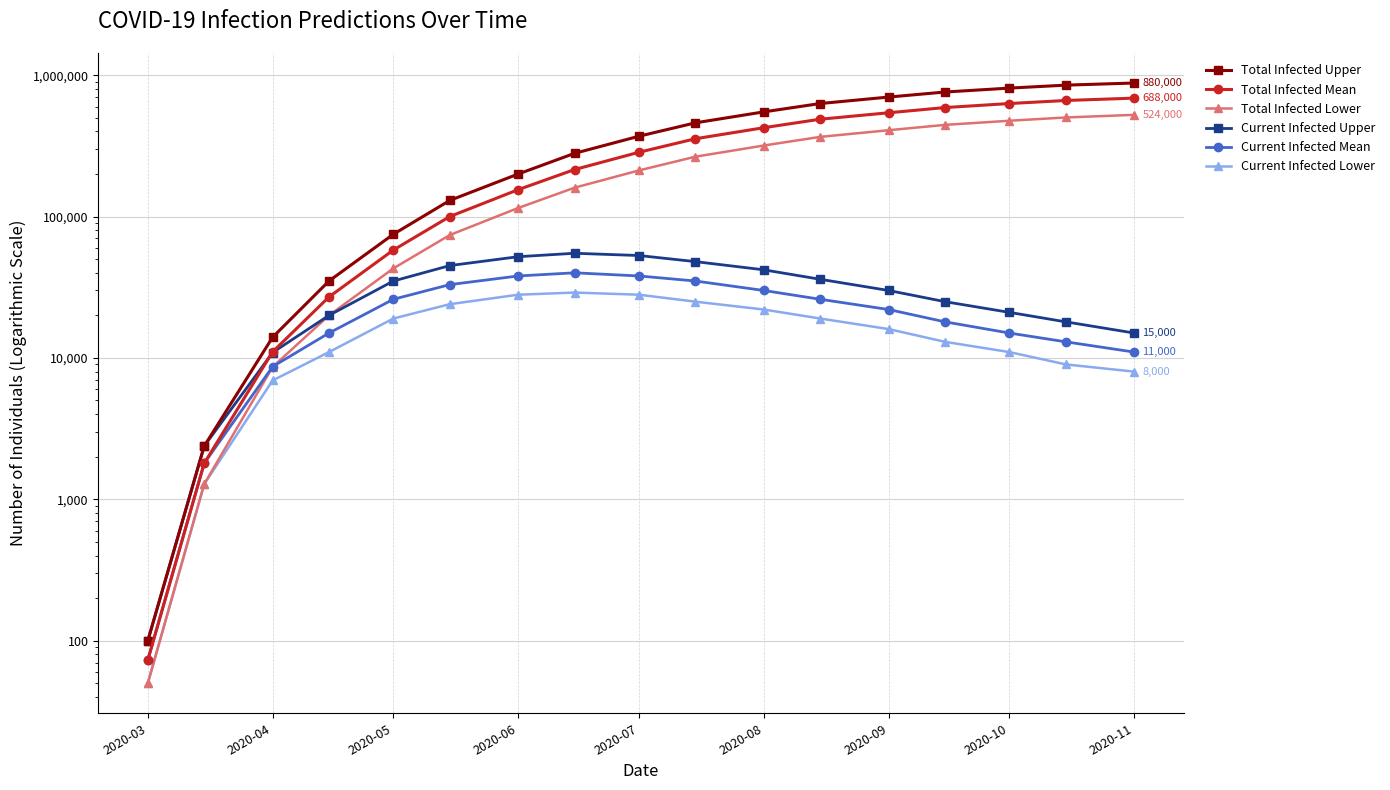

What is the maximum value for Total Infected Upper?

880000